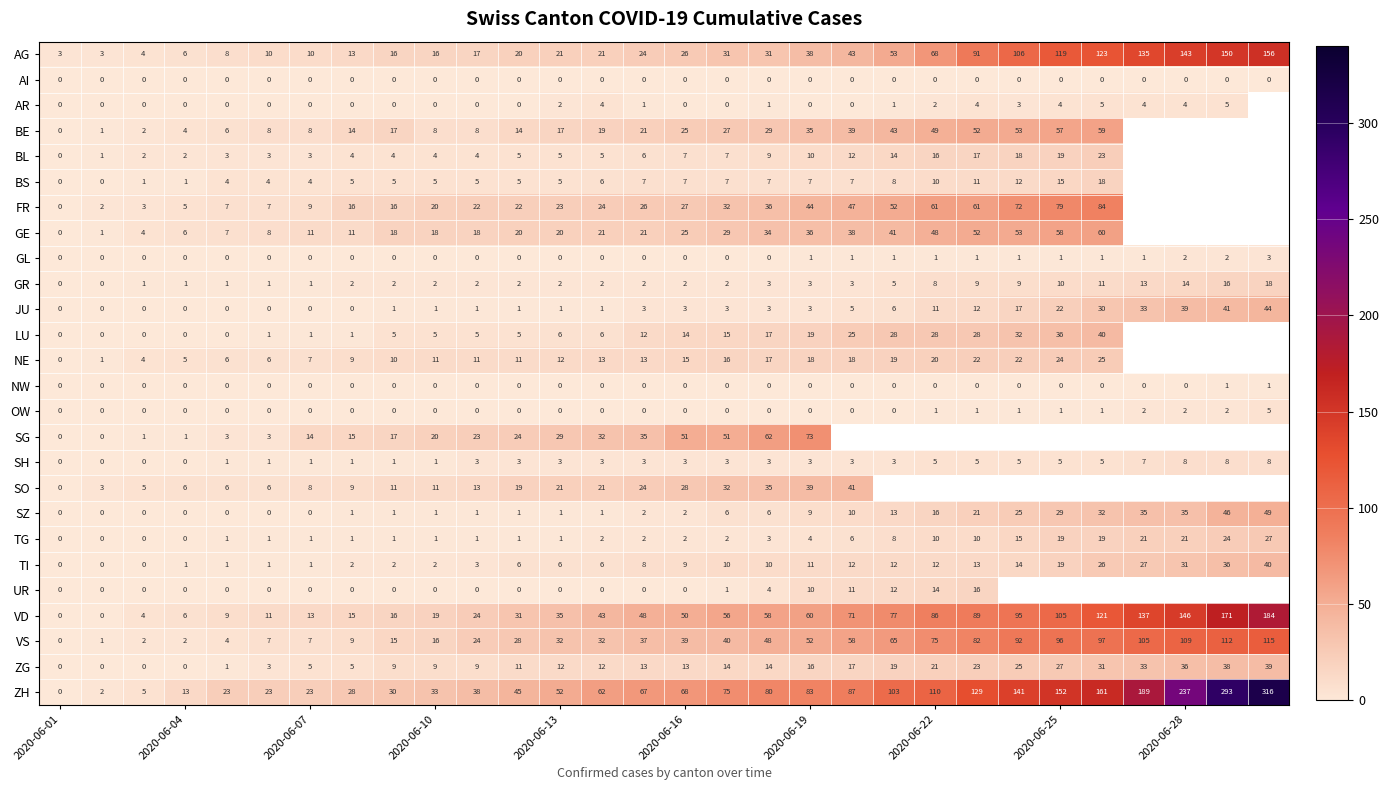

How many values in the JU series are below 3?

14